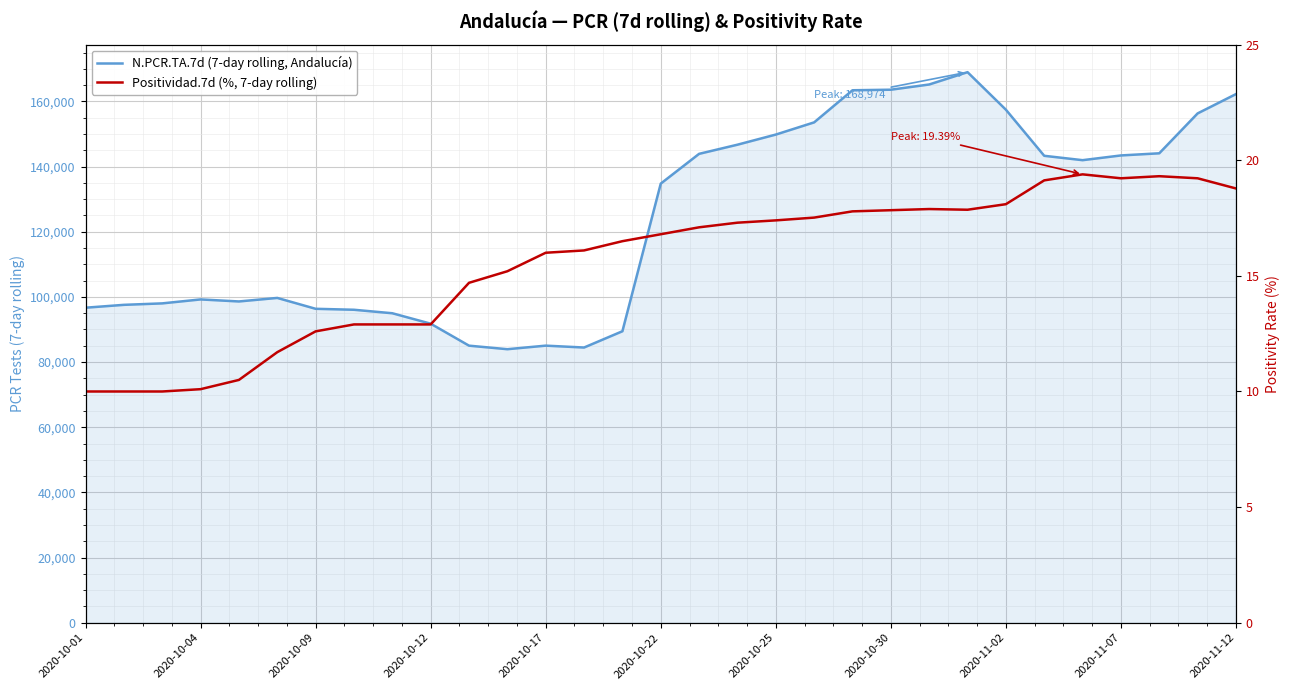

What are all the series names shown in the legend?

N.PCR.TA.7d (7-day rolling, Andalucía), Positividad.7d (%, 7-day rolling)